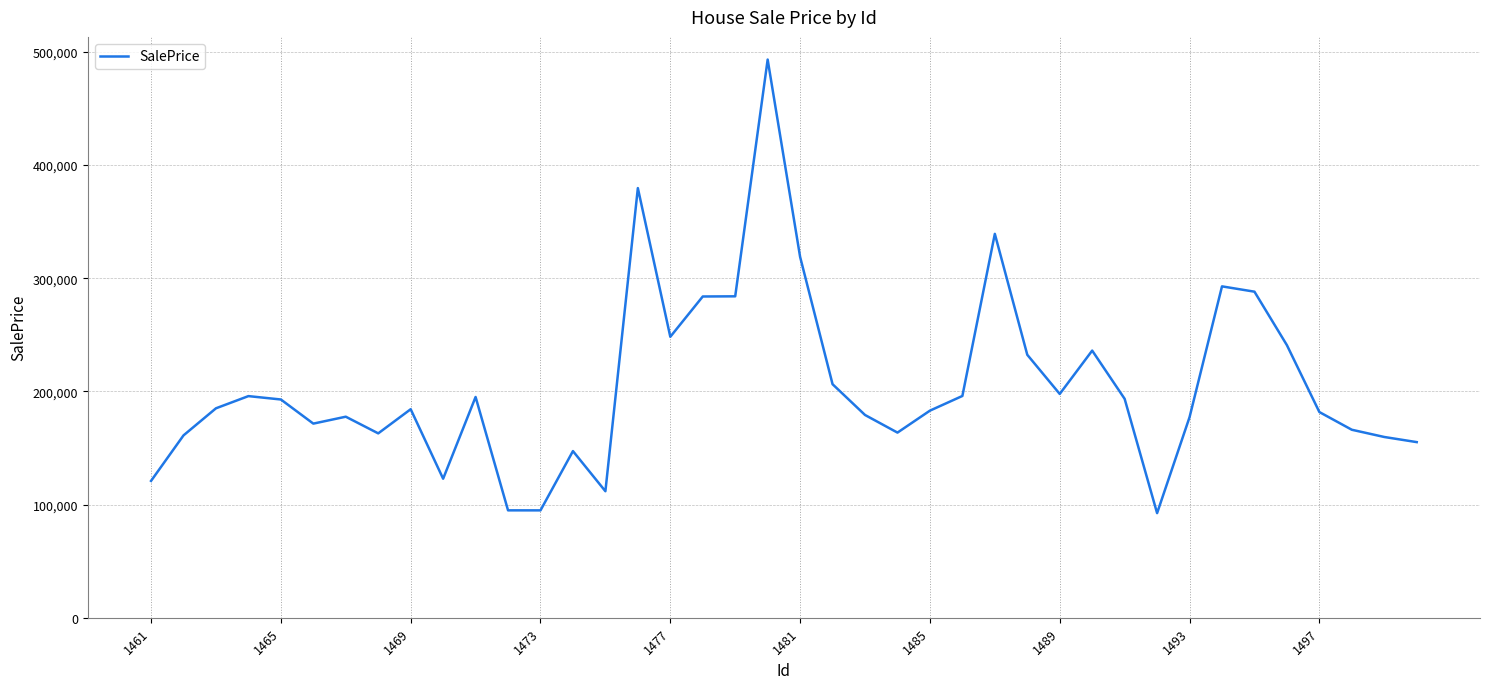

What is the difference between the maximum and minimum values?

400739.8